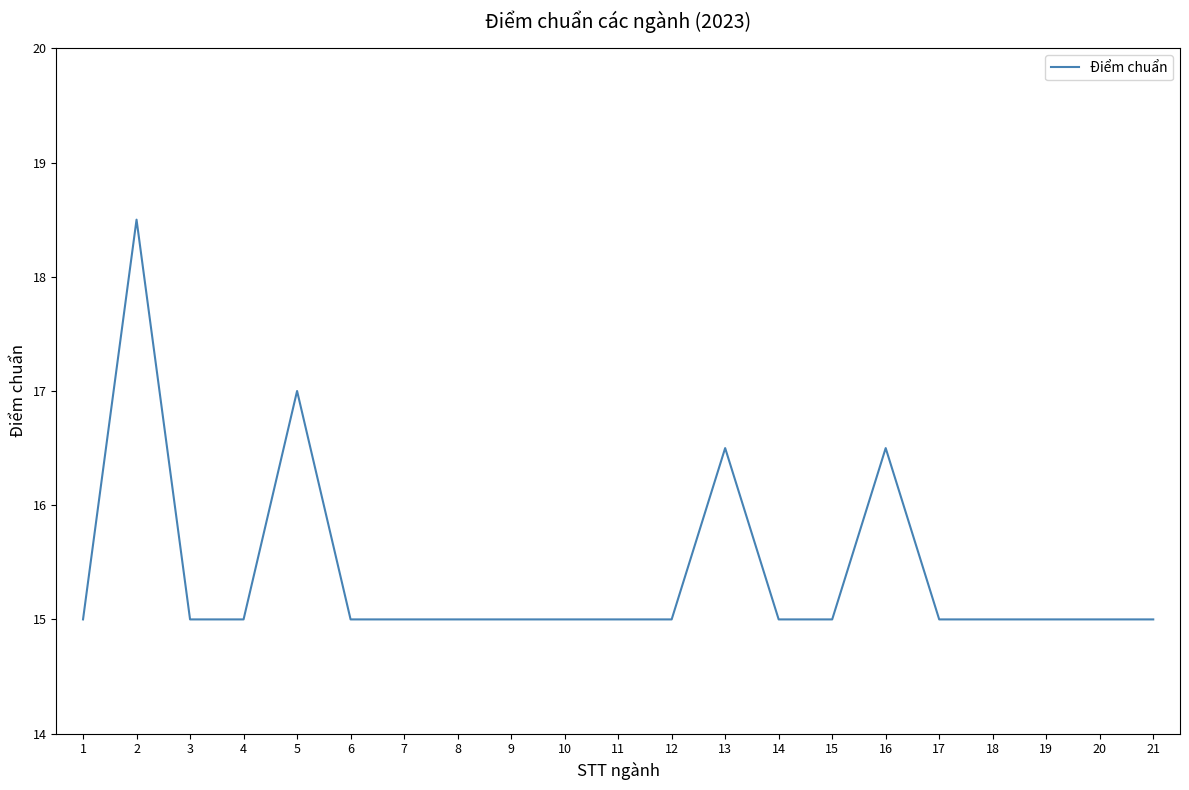

Count the values in the range 15 to 16.

17